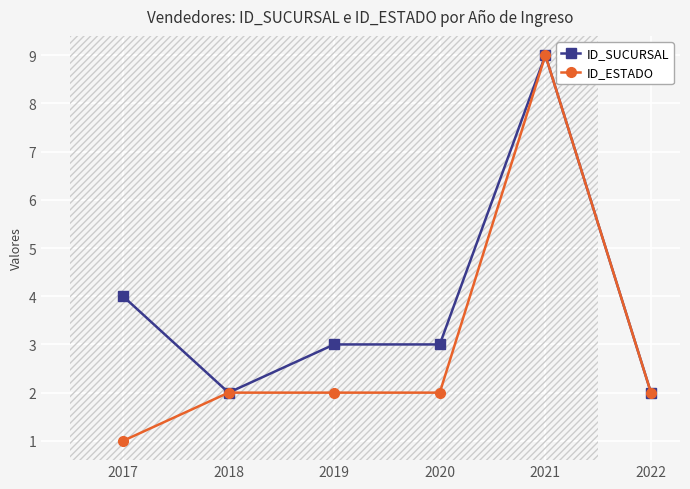

How many lines are shown in the chart?

2